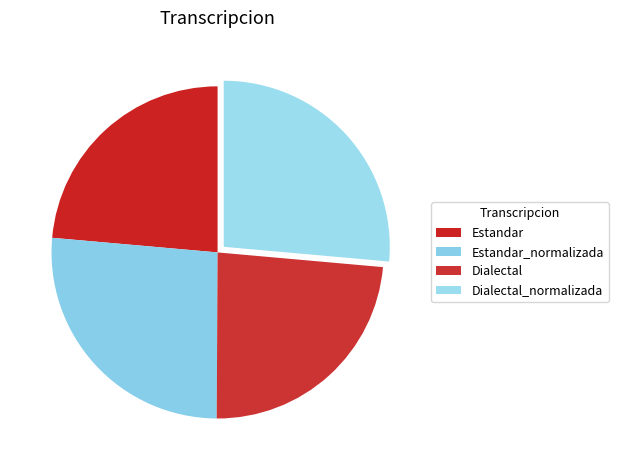

What percentage do Dialectal_normalizada and Dialectal together represent?

50.1%